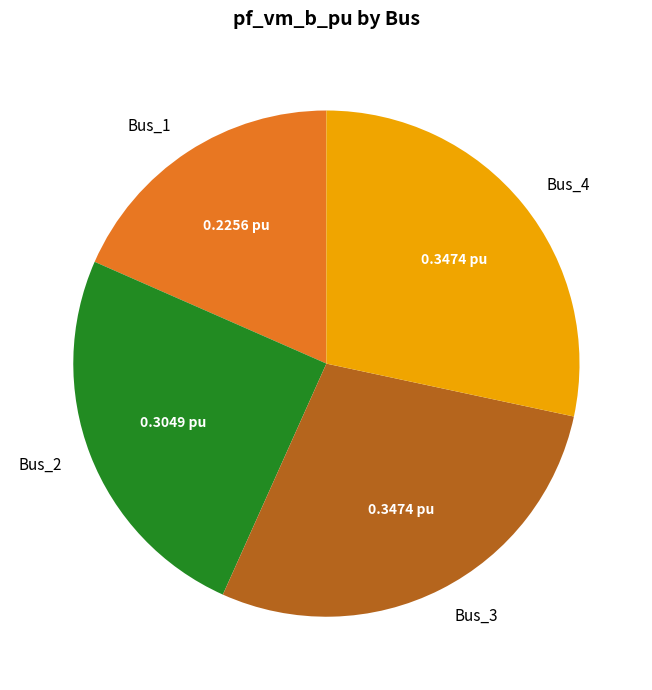

What is the ratio of the value at Bus_1 to the value at Bus_3?

0.6